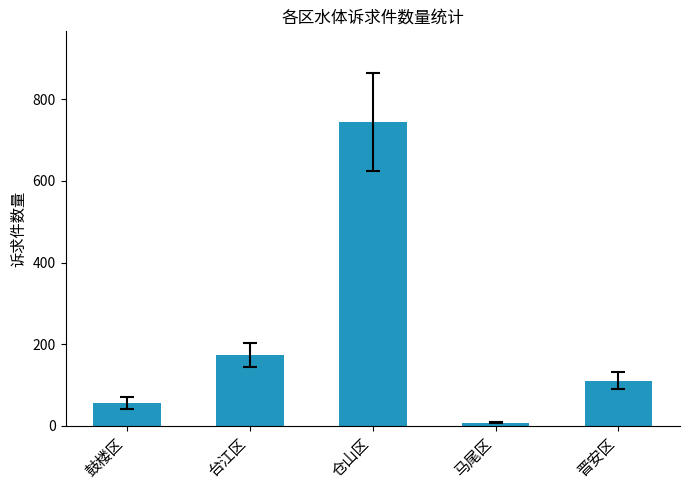

Approximately how many times larger is the value at 仓山区 compared to 鼓楼区?

13.3